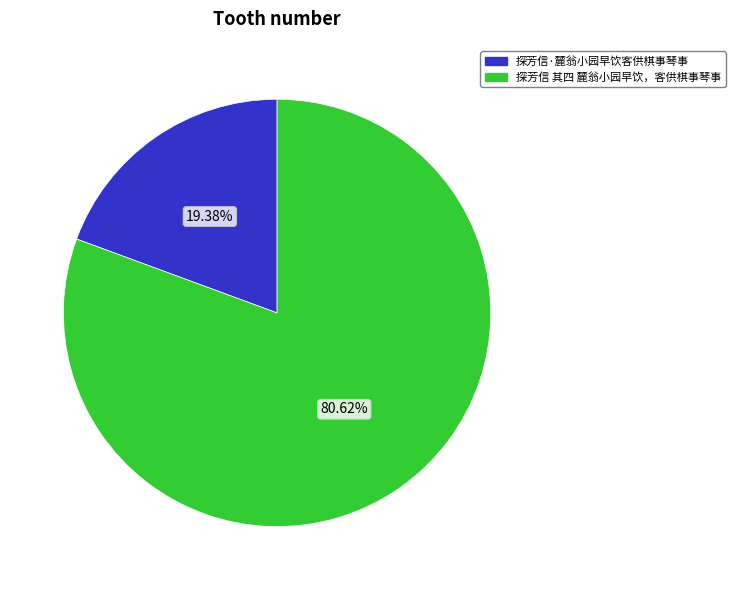

What is the largest slice in the pie chart?

探芳信 其四 麓翁小园早饮，客供棋事琴事